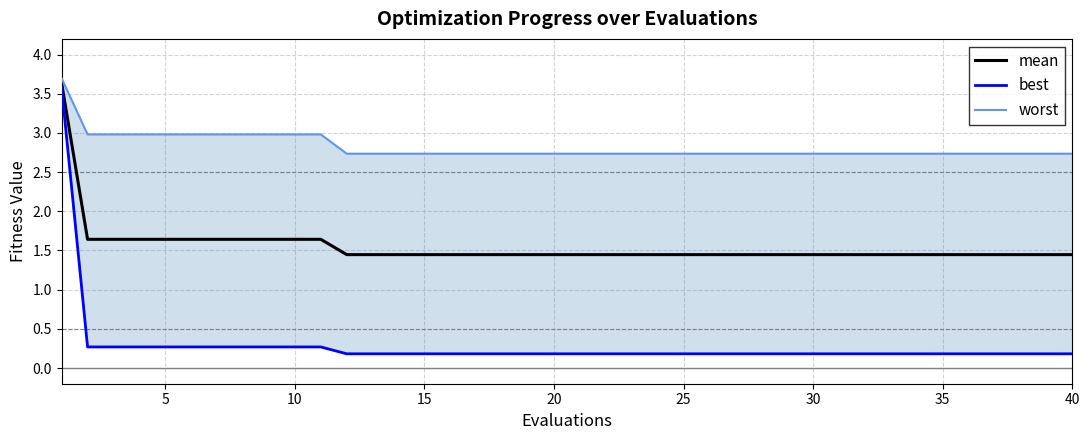

How many series are shown in this chart?

3